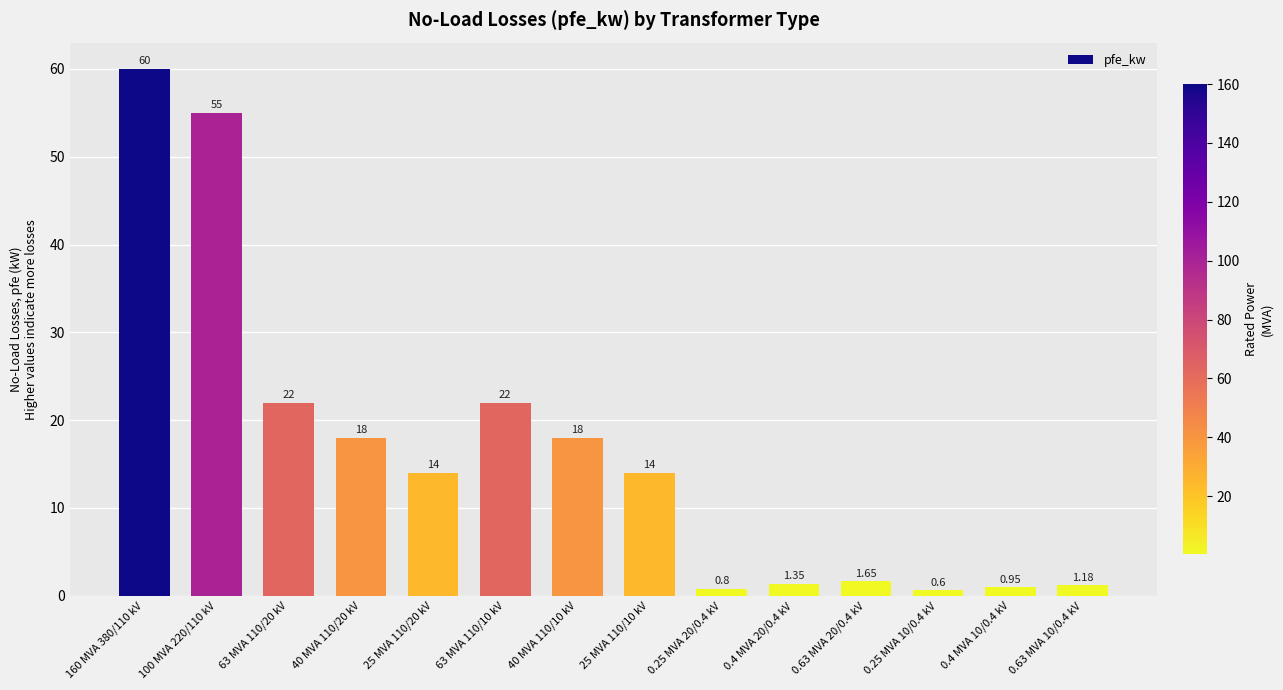

What is the maximum value shown in the chart?

60.0